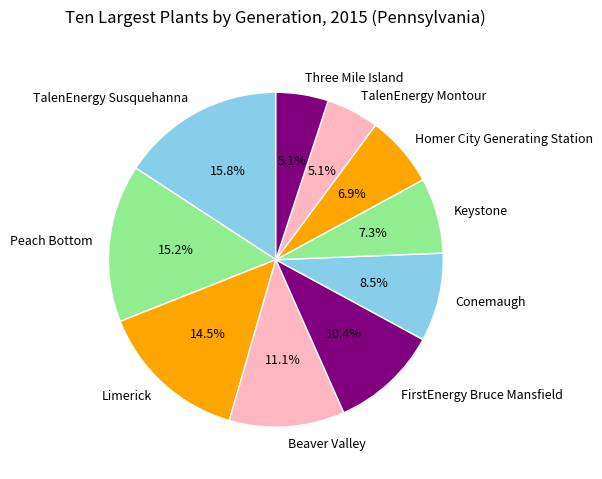

What is the largest slice in the pie chart?

TalenEnergy Susquehanna